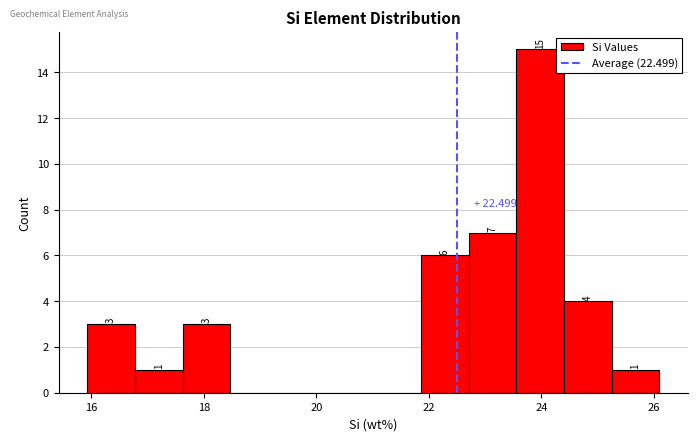

Which range on the x-axis has the tallest bar?

23.6 to 24.4